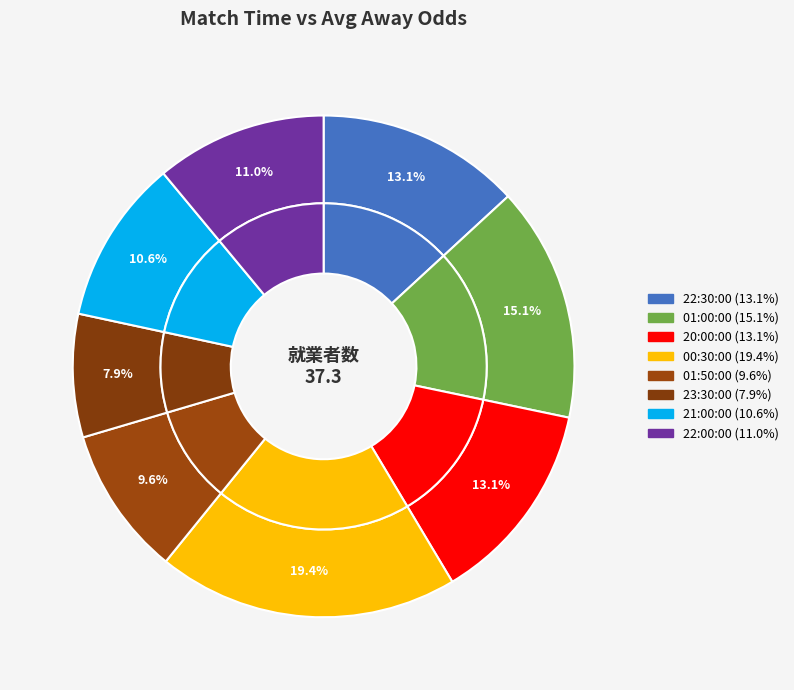

To the nearest percent, what percentage of the pie is 20:00:00?

13%